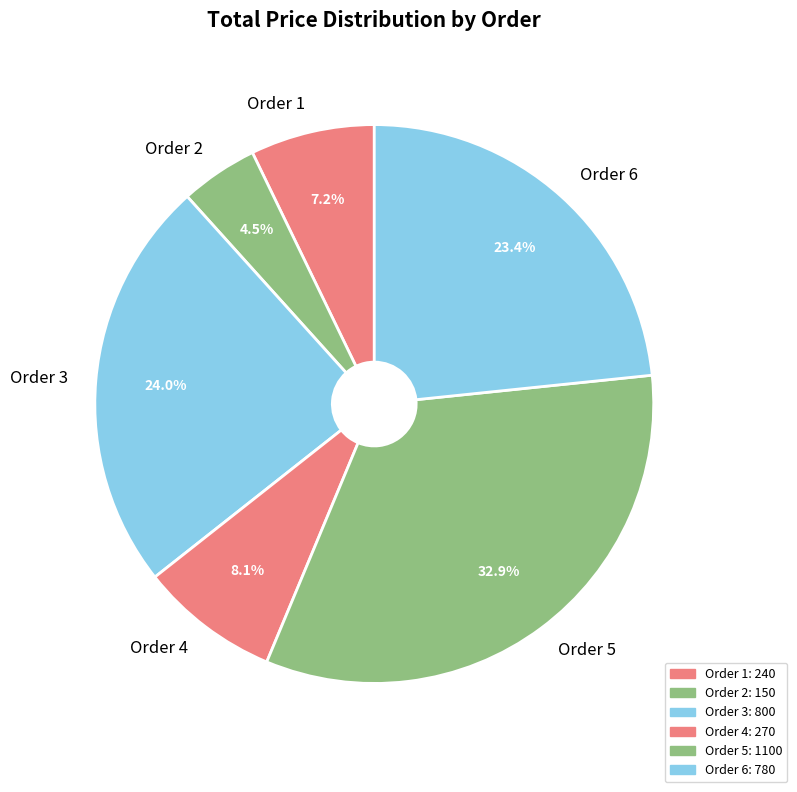

Count the number of slices in the pie.

6